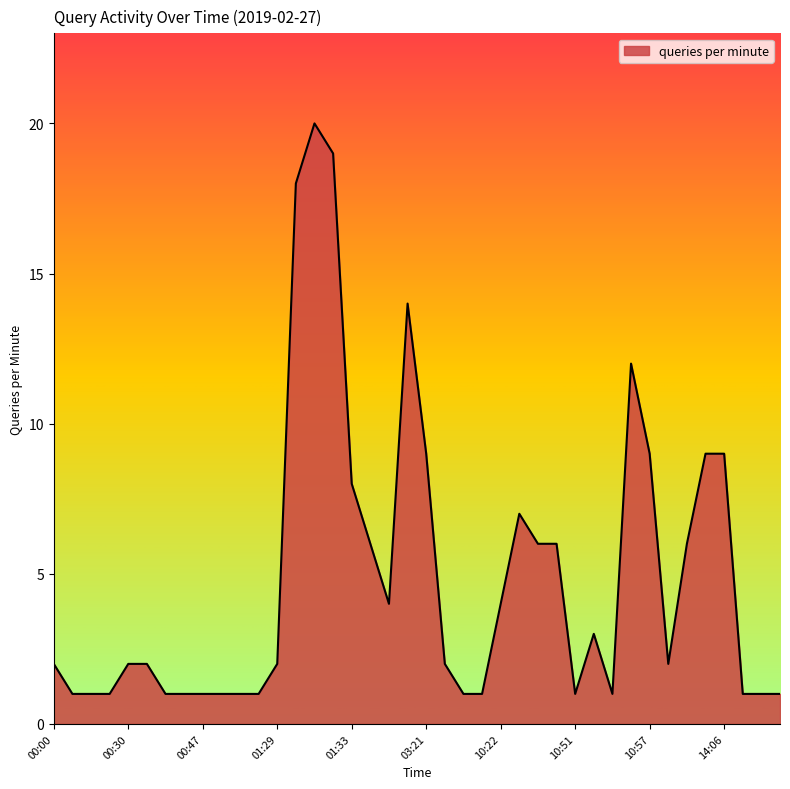

What is the difference between the maximum and minimum values?

19